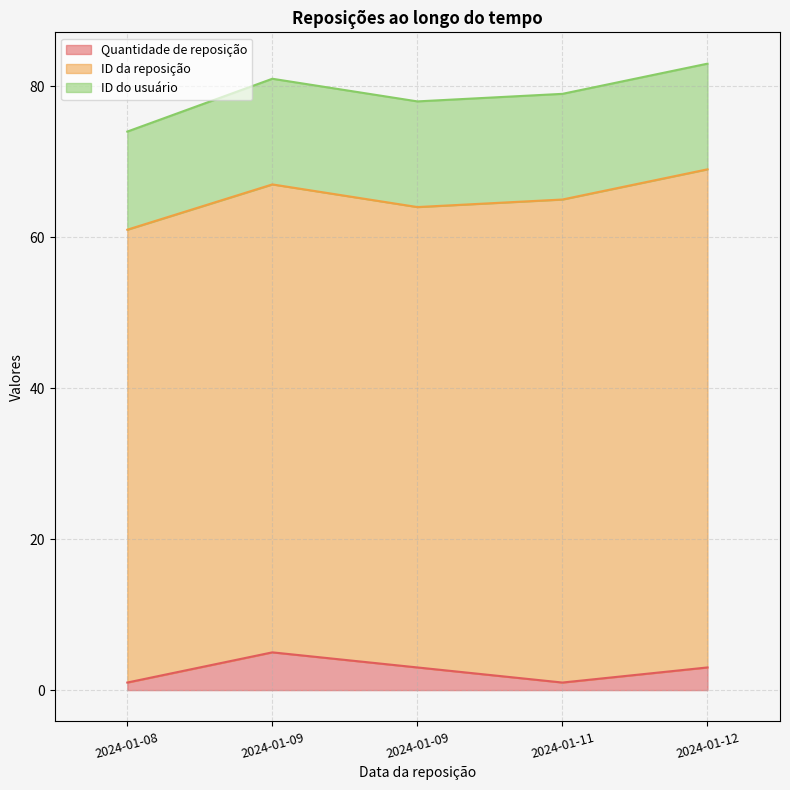

Reading left to right, transcribe all the data shown in this chart.

Quantidade de reposição: 2024-01-08=1	2024-01-12=3	2024-01-11=1	2024-01-09=5	2024-01-09=3
ID da reposição: 2024-01-08=60	2024-01-12=66	2024-01-11=64	2024-01-09=62	2024-01-09=61
ID do usuário: 2024-01-08=13	2024-01-12=14	2024-01-11=14	2024-01-09=14	2024-01-09=14